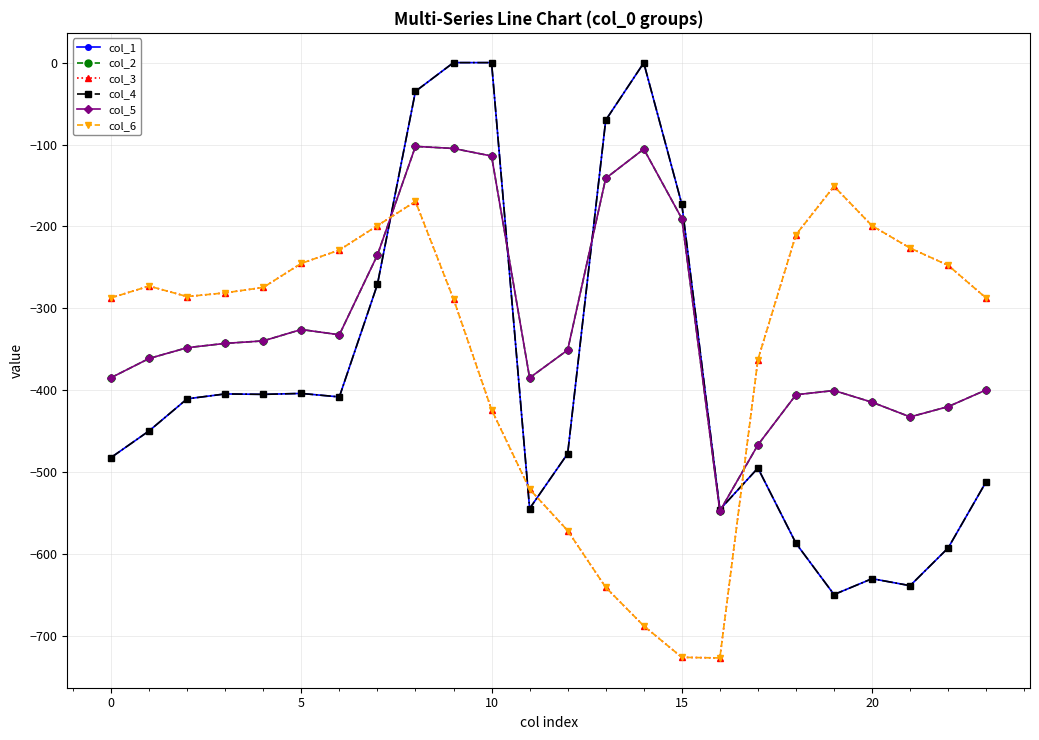

Does the chart have visible grid lines?

Yes